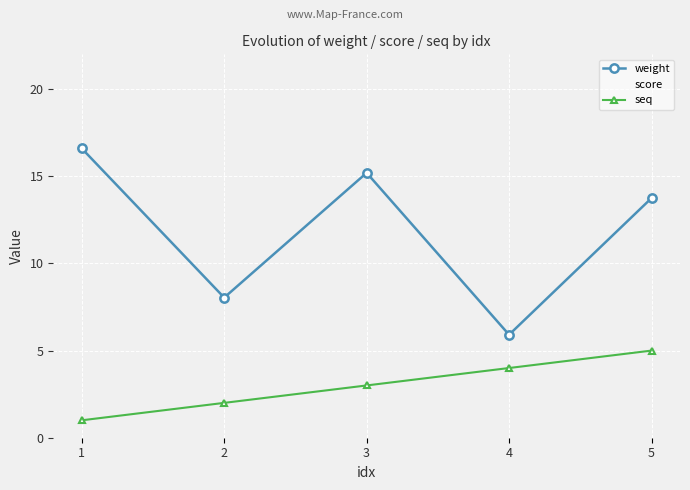

Does the chart have visible grid lines?

Yes